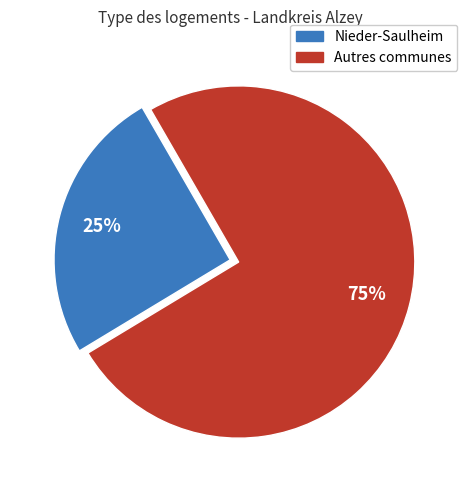

Is there any slice that represents more than half of the pie?

Yes